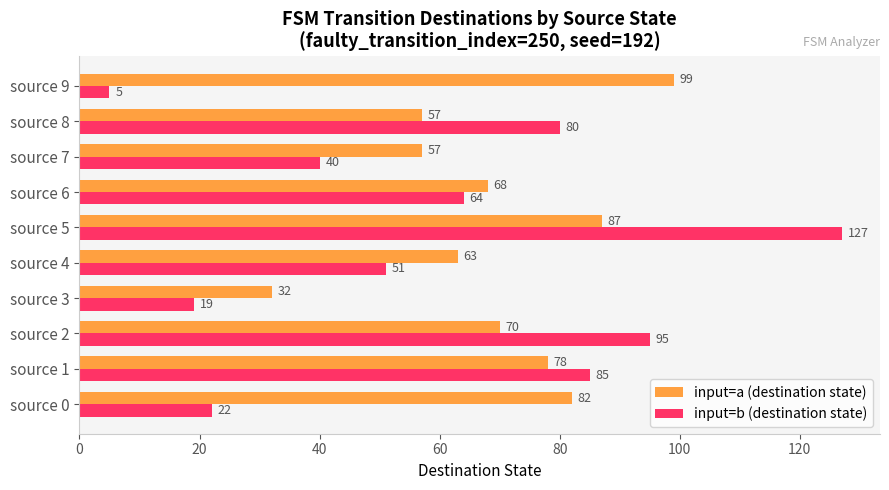

What are all the series names shown in the legend?

input=a (destination state), input=b (destination state)